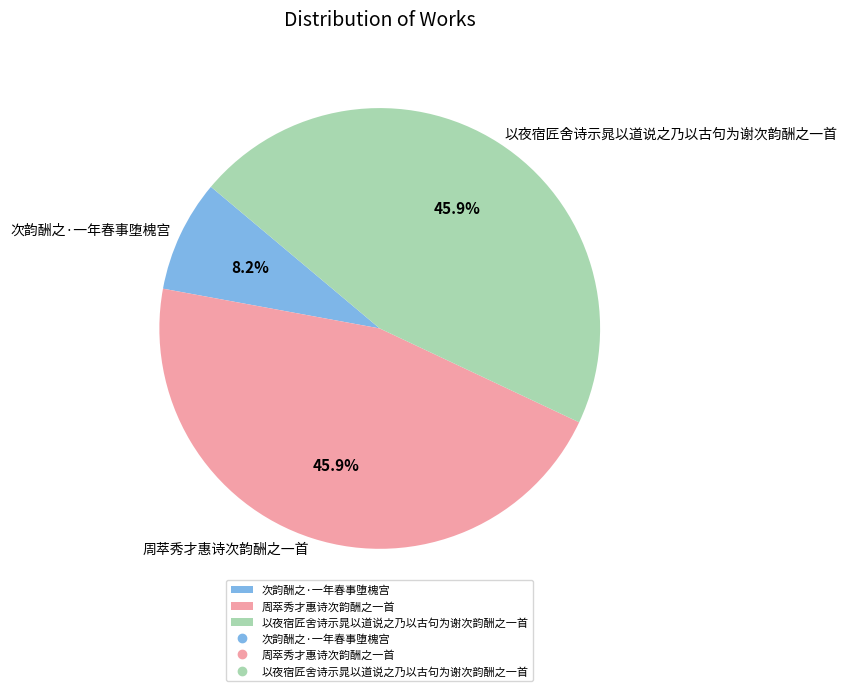

What is the smallest slice in the pie chart?

次韵酬之·一年春事堕槐宫